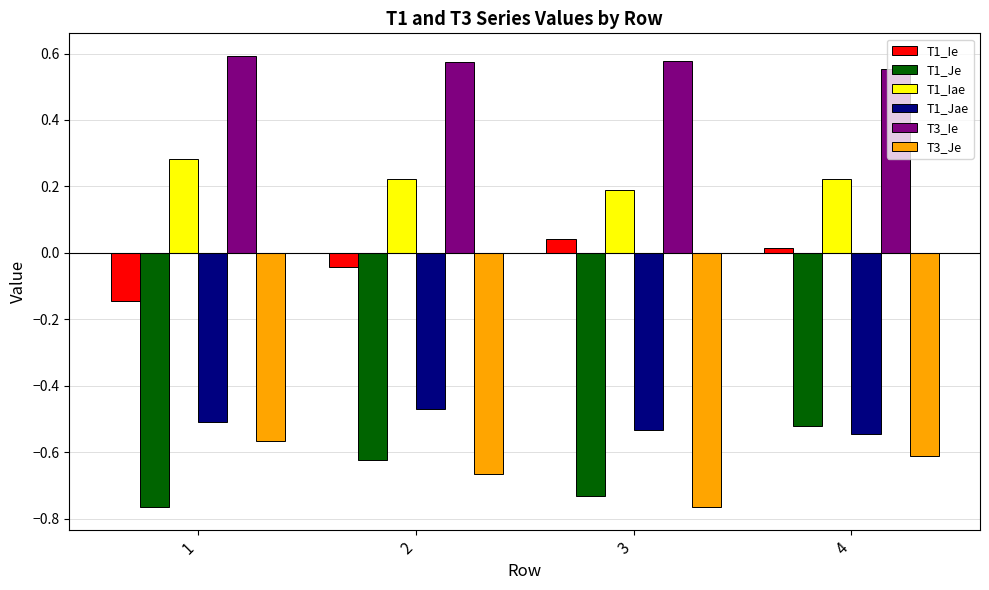

What is the spread (max minus min) of values at 1?

1.4